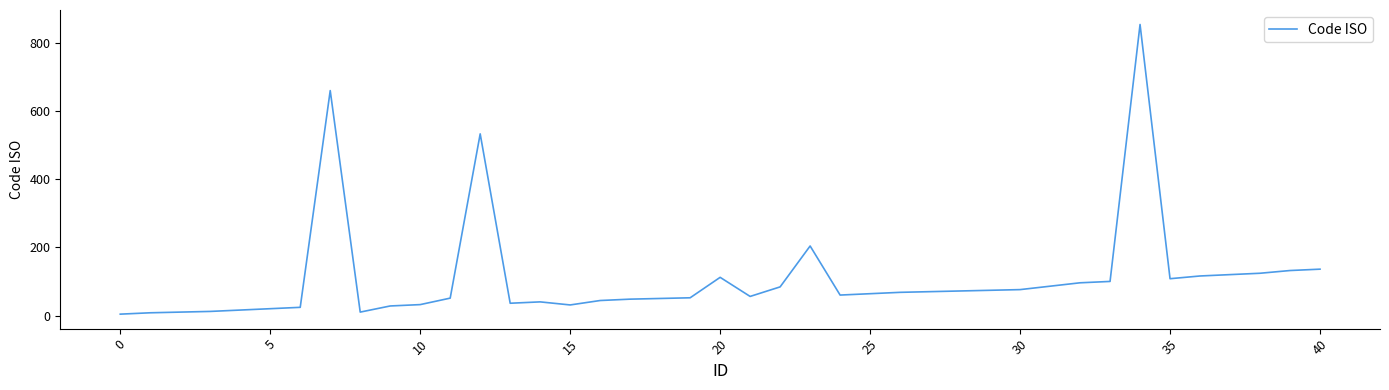

How many lines are shown in the chart?

1